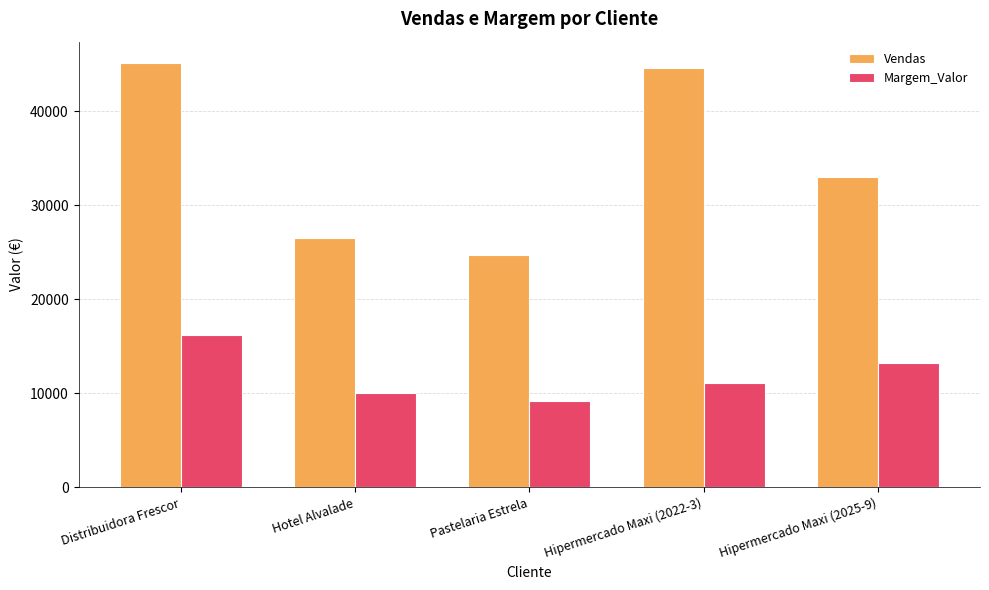

Reading right to left, what are all the values shown in this chart?

Vendas: 32975.3	44569.0	24718.8	26522.2	45140.2
Margem_Valor: 13190.1	11142.3	9146.0	10078.4	16250.5